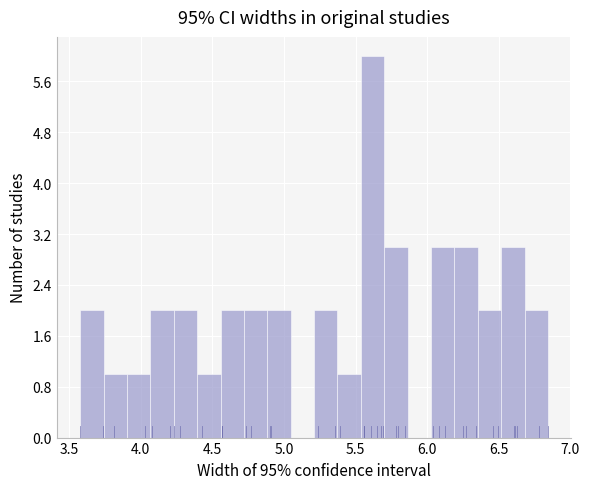

Read against the x-axis, roughly where is the centre of the tallest bar?

5.60